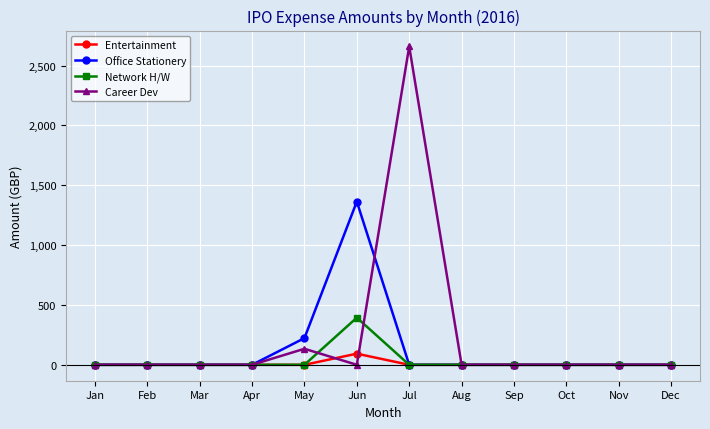

What is the difference between the second highest and second lowest values in the Career Dev series?

133.9